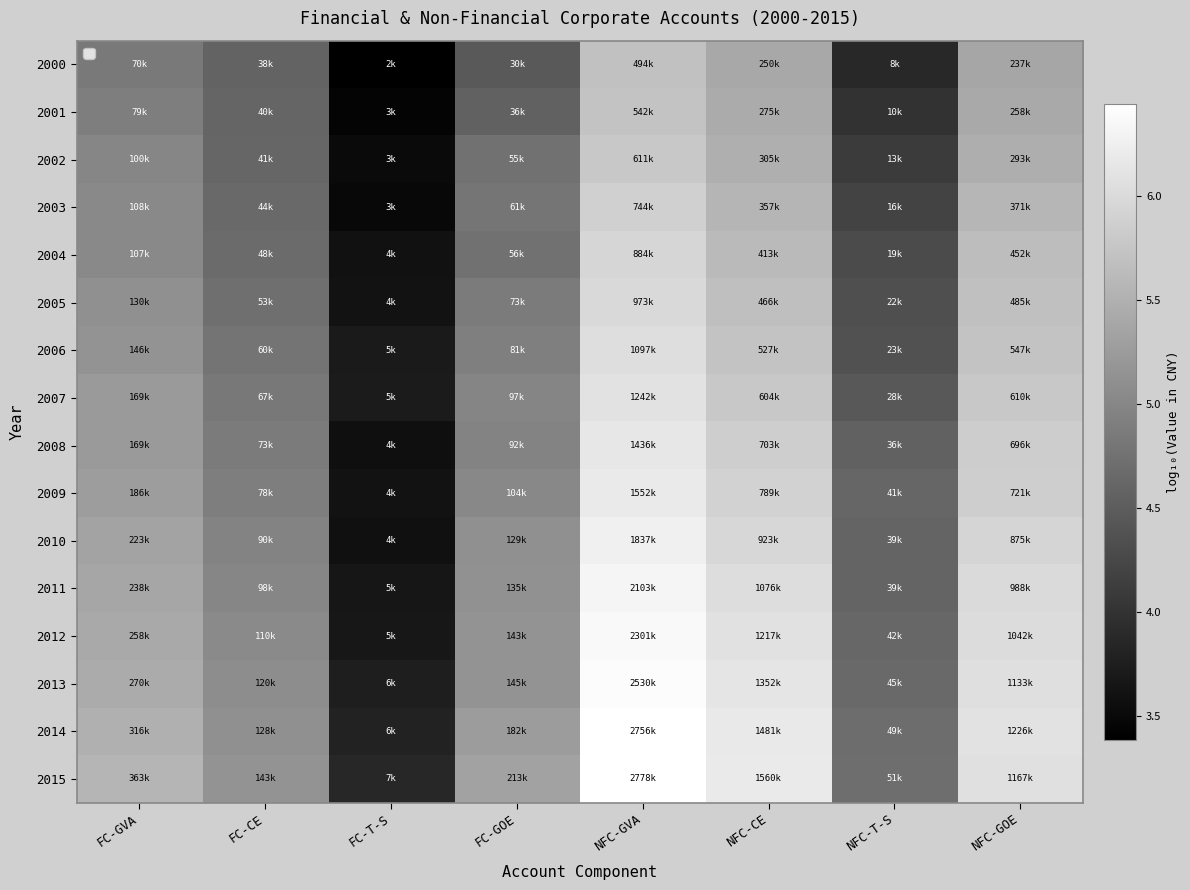

Reading left to right, list all the values displayed in this chart.

2000: FC-GVA=4.8	FC-CE=4.6	FC-T-S=3.4	FC-GOE=4.5	NFC-GVA=5.7	NFC-CE=5.4	NFC-T-S=3.9	NFC-GOE=5.4
2001: FC-GVA=4.9	FC-CE=4.6	FC-T-S=3.4	FC-GOE=4.6	NFC-GVA=5.7	NFC-CE=5.4	NFC-T-S=4.0	NFC-GOE=5.4
2002: FC-GVA=5.0	FC-CE=4.6	FC-T-S=3.5	FC-GOE=4.7	NFC-GVA=5.8	NFC-CE=5.5	NFC-T-S=4.1	NFC-GOE=5.5
2003: FC-GVA=5.0	FC-CE=4.6	FC-T-S=3.5	FC-GOE=4.8	NFC-GVA=5.9	NFC-CE=5.6	NFC-T-S=4.2	NFC-GOE=5.6
2004: FC-GVA=5.0	FC-CE=4.7	FC-T-S=3.6	FC-GOE=4.7	NFC-GVA=5.9	NFC-CE=5.6	NFC-T-S=4.3	NFC-GOE=5.7
2005: FC-GVA=5.1	FC-CE=4.7	FC-T-S=3.6	FC-GOE=4.9	NFC-GVA=6.0	NFC-CE=5.7	NFC-T-S=4.3	NFC-GOE=5.7
2006: FC-GVA=5.2	FC-CE=4.8	FC-T-S=3.7	FC-GOE=4.9	NFC-GVA=6.0	NFC-CE=5.7	NFC-T-S=4.4	NFC-GOE=5.7
2007: FC-GVA=5.2	FC-CE=4.8	FC-T-S=3.7	FC-GOE=5.0	NFC-GVA=6.1	NFC-CE=5.8	NFC-T-S=4.4	NFC-GOE=5.8
2008: FC-GVA=5.2	FC-CE=4.9	FC-T-S=3.6	FC-GOE=5.0	NFC-GVA=6.2	NFC-CE=5.8	NFC-T-S=4.6	NFC-GOE=5.8
2009: FC-GVA=5.3	FC-CE=4.9	FC-T-S=3.6	FC-GOE=5.0	NFC-GVA=6.2	NFC-CE=5.9	NFC-T-S=4.6	NFC-GOE=5.9
2010: FC-GVA=5.3	FC-CE=5.0	FC-T-S=3.6	FC-GOE=5.1	NFC-GVA=6.3	NFC-CE=6.0	NFC-T-S=4.6	NFC-GOE=5.9
2011: FC-GVA=5.4	FC-CE=5.0	FC-T-S=3.7	FC-GOE=5.1	NFC-GVA=6.3	NFC-CE=6.0	NFC-T-S=4.6	NFC-GOE=6.0
2012: FC-GVA=5.4	FC-CE=5.0	FC-T-S=3.7	FC-GOE=5.2	NFC-GVA=6.4	NFC-CE=6.1	NFC-T-S=4.6	NFC-GOE=6.0
2013: FC-GVA=5.4	FC-CE=5.1	FC-T-S=3.8	FC-GOE=5.2	NFC-GVA=6.4	NFC-CE=6.1	NFC-T-S=4.7	NFC-GOE=6.1
2014: FC-GVA=5.5	FC-CE=5.1	FC-T-S=3.8	FC-GOE=5.3	NFC-GVA=6.4	NFC-CE=6.2	NFC-T-S=4.7	NFC-GOE=6.1
2015: FC-GVA=5.6	FC-CE=5.2	FC-T-S=3.9	FC-GOE=5.3	NFC-GVA=6.4	NFC-CE=6.2	NFC-T-S=4.7	NFC-GOE=6.1